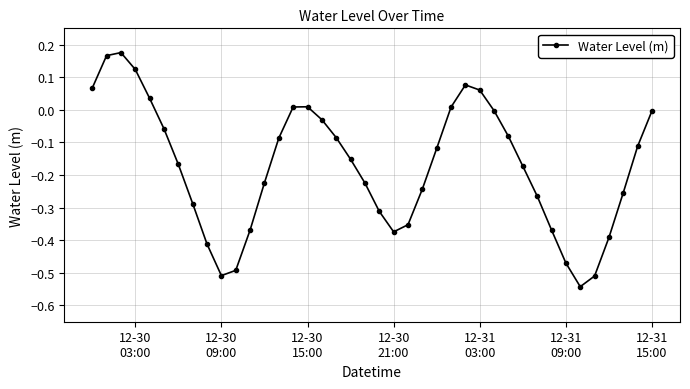

What is the sum of all values?

-6.9